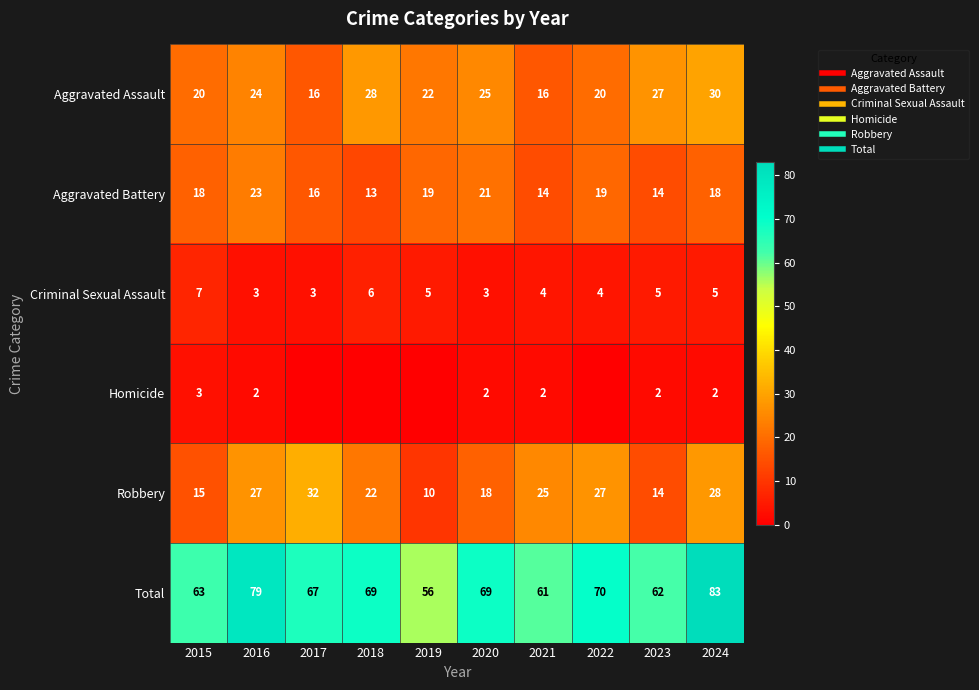

How many distinct data groups are displayed?

6